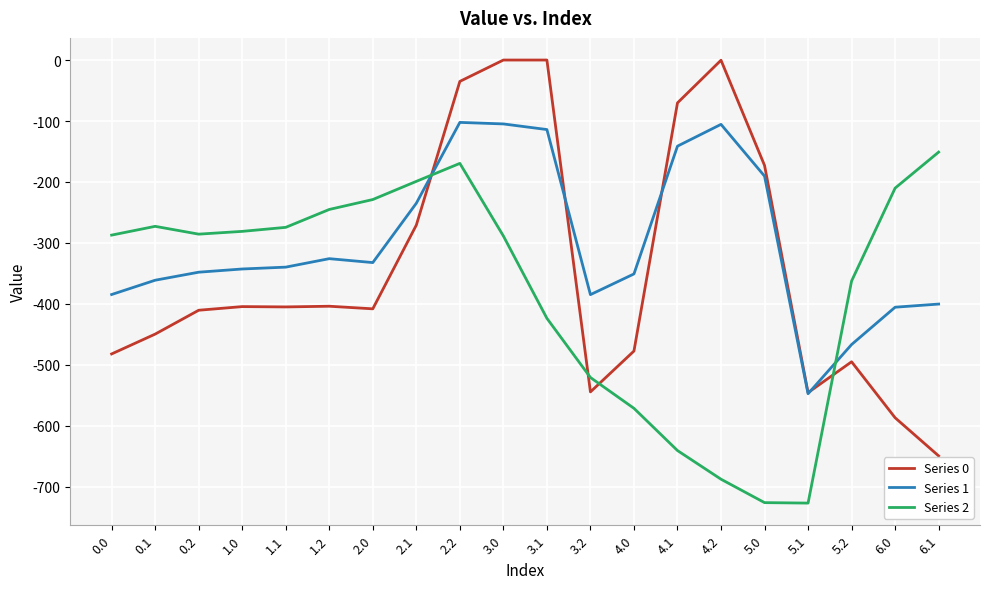

Read the Series 0 value at 5.1.

-545.4